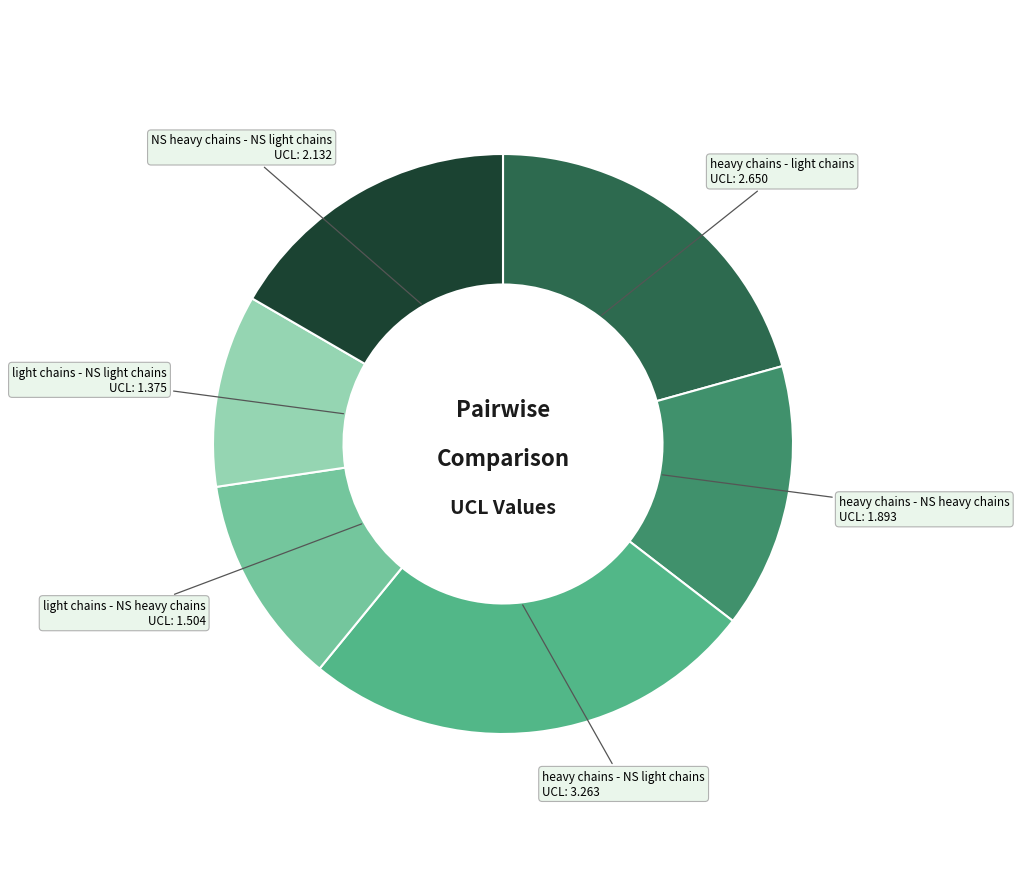

Is there a majority slice in this chart?

No